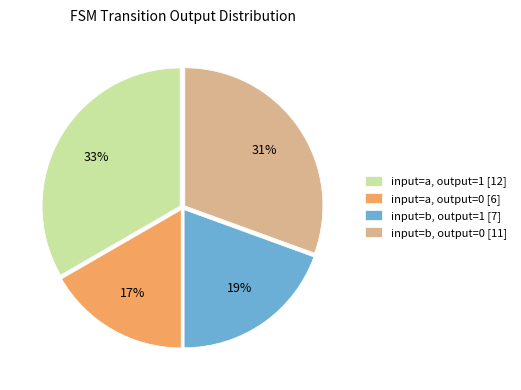

Approximately how many times larger is the value at input=a, output=0 [6] compared to input=b, output=1 [7]?

0.9